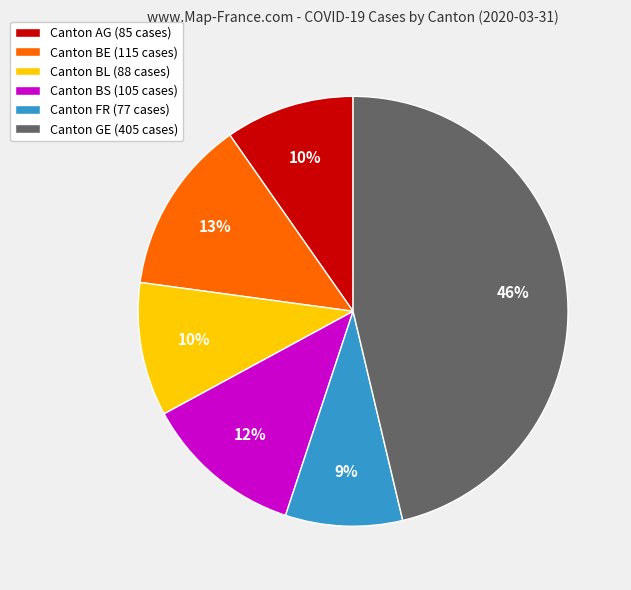

Does any single category account for the majority?

No